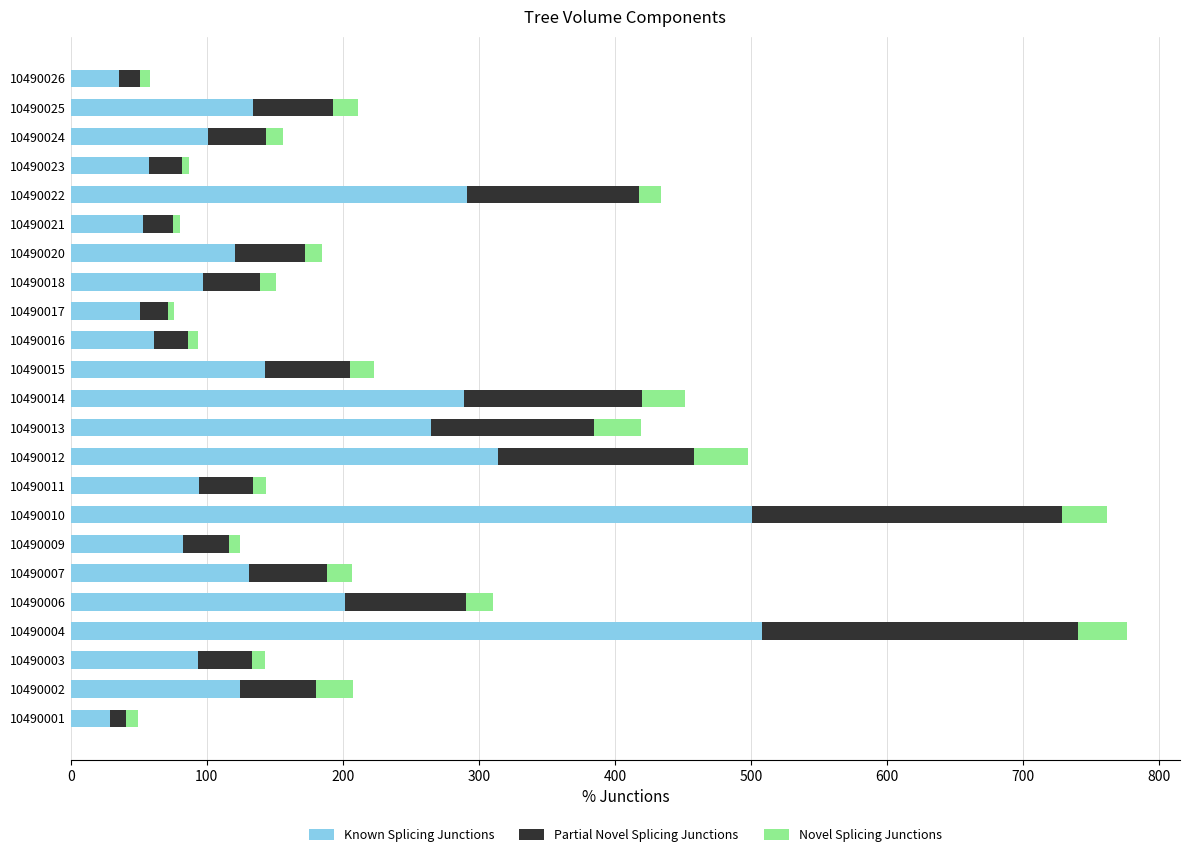

What are all the series names shown in the legend?

Known Splicing Junctions, Partial Novel Splicing Junctions, Novel Splicing Junctions